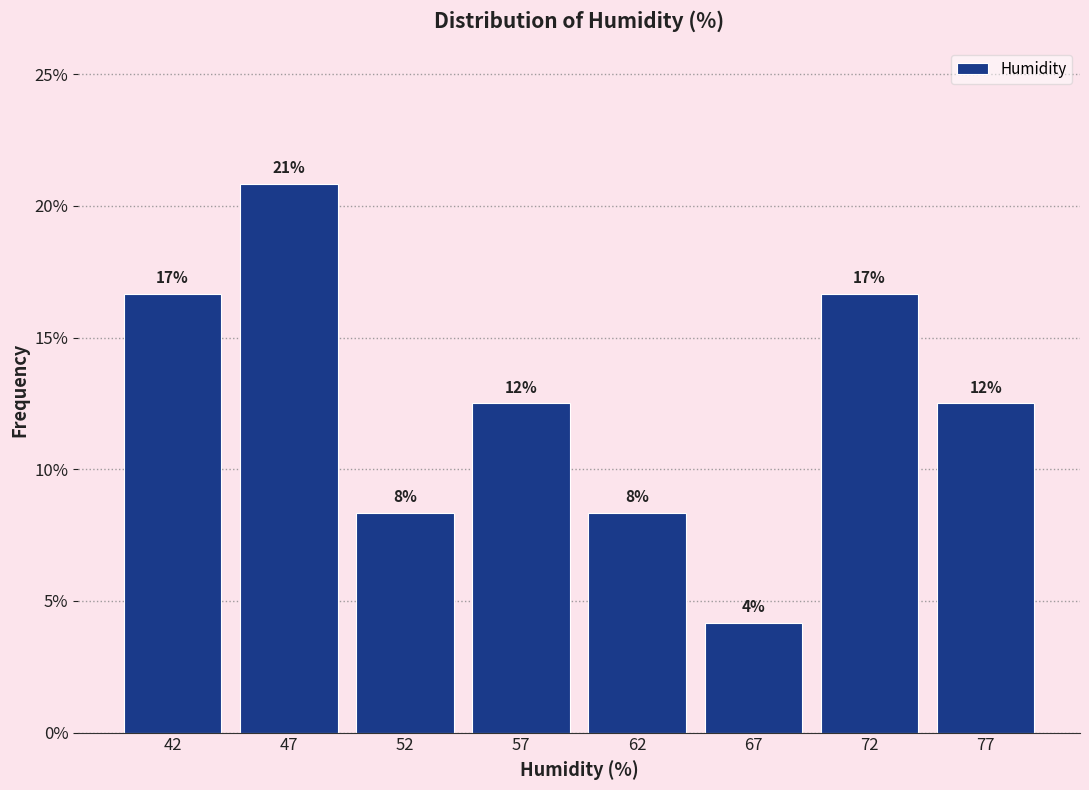

How many bars are there in total?

8